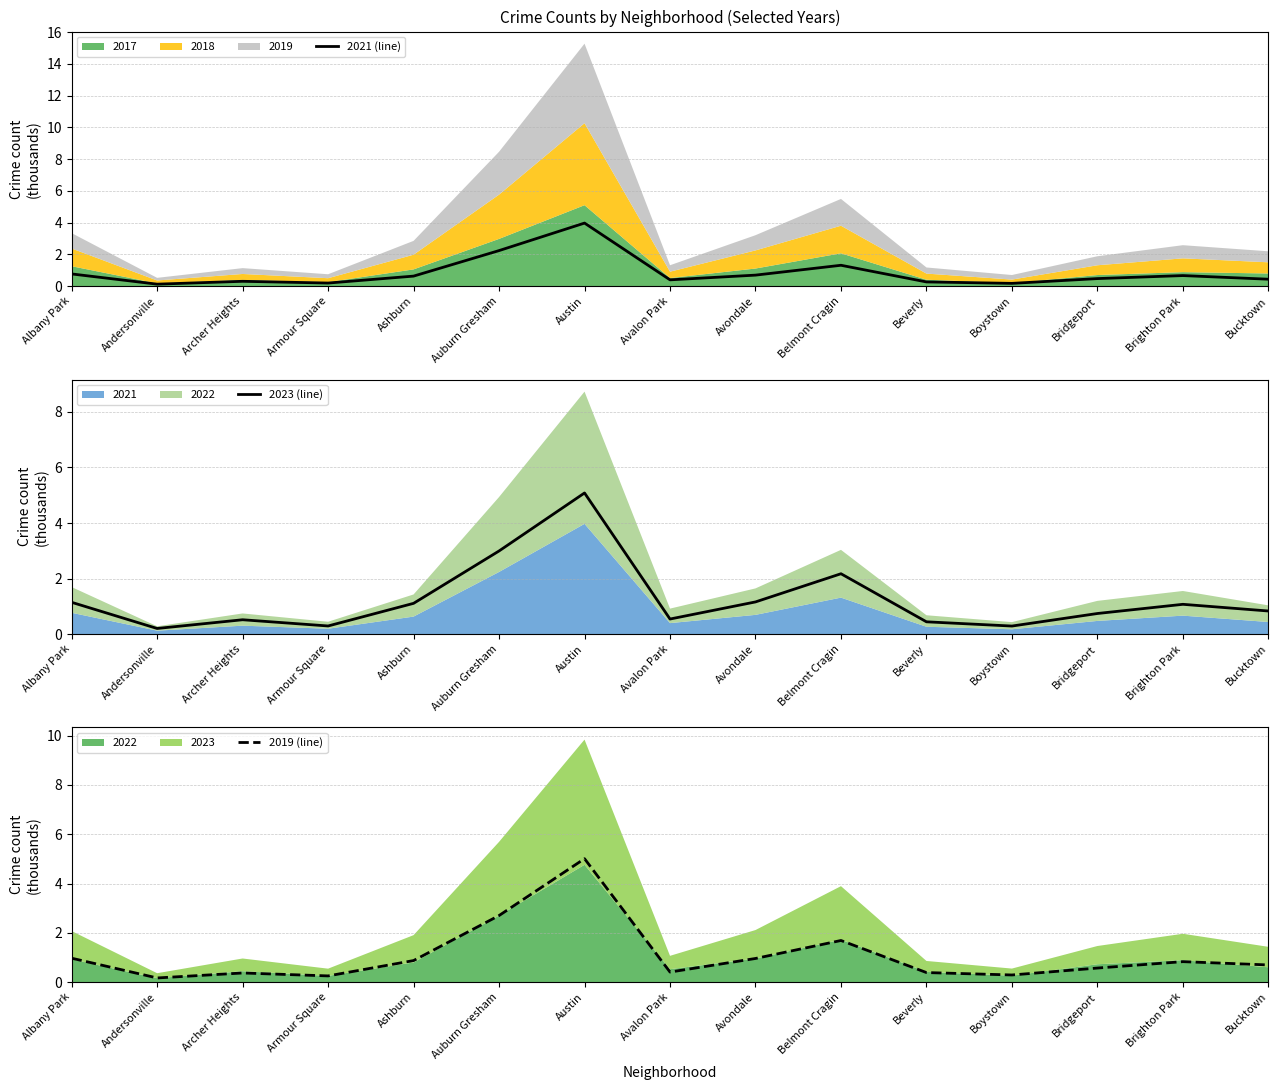

True or false: 2019 (line) has a value of 0.3 at Boystown.

True